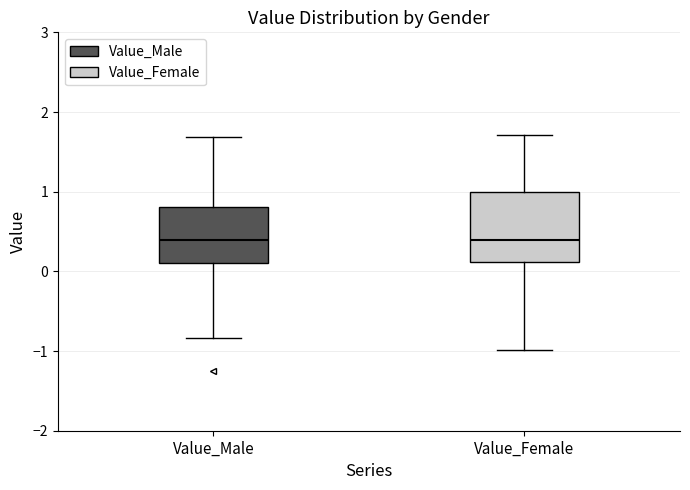

Reading left to right, read every box against the y-axis: the position of its median line, the range the box covers, and the ends of its whiskers. The values are not printed on the chart, so give them approximately, as read against the axis.

Value_Male: median 0.4, box 0.1 to 0.8, whiskers -0.8 to 1.7
Value_Female: median 0.4, box 0.1 to 1.0, whiskers -1.0 to 1.7